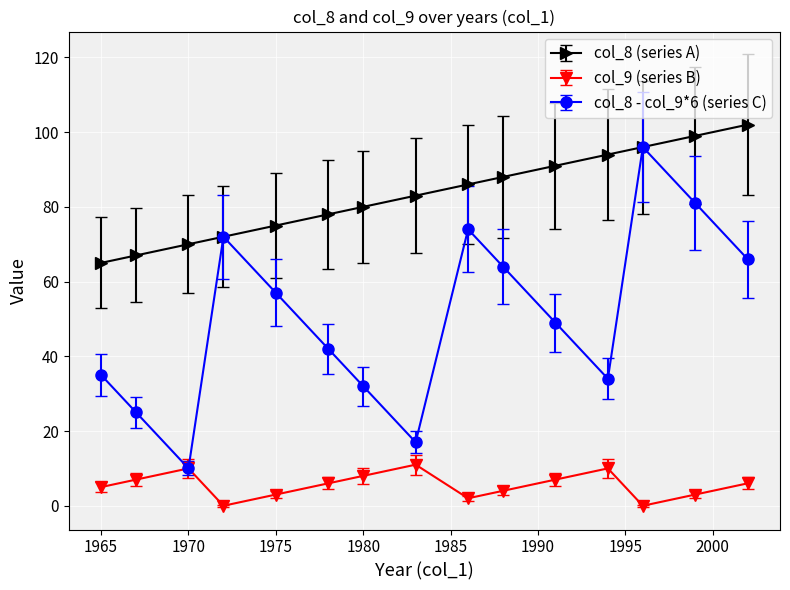

What are all the series names shown in the legend?

col_8 (series A), col_9 (series B), col_8 - col_9*6 (series C)